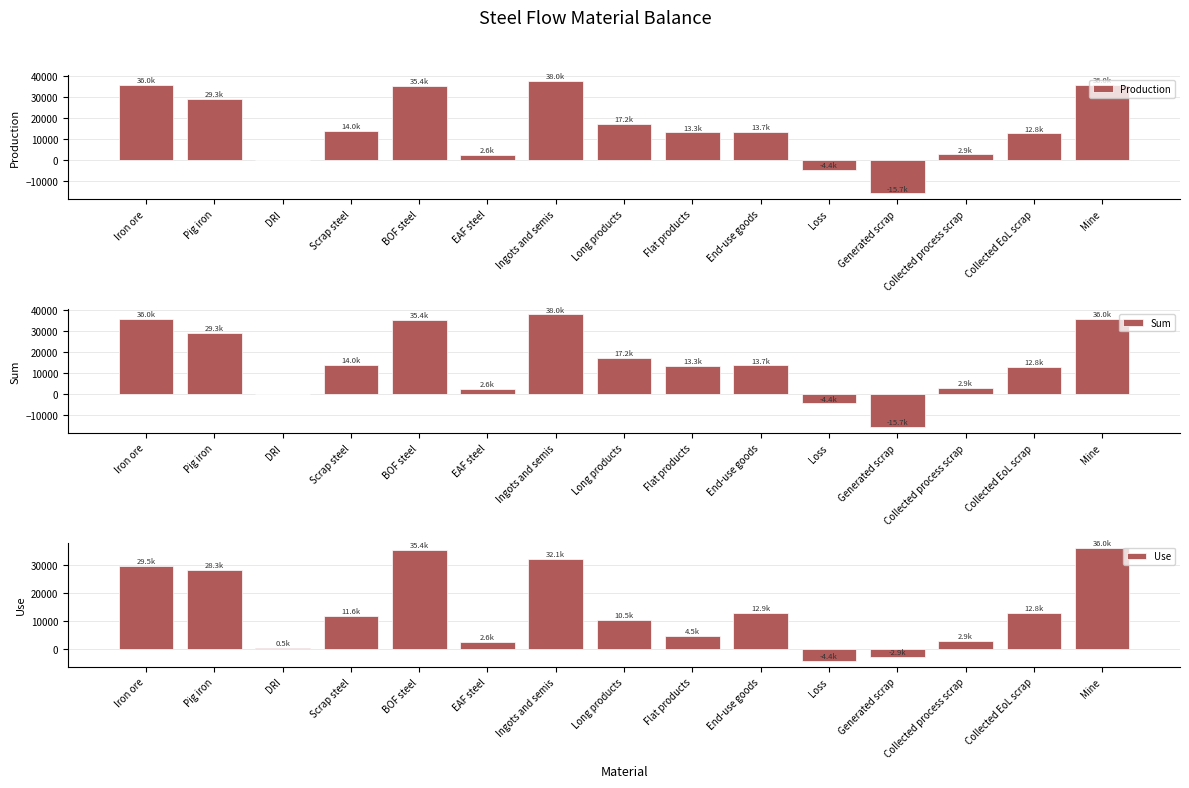

At Loss, list the series in order from smallest to largest.

Production, Sum, Use